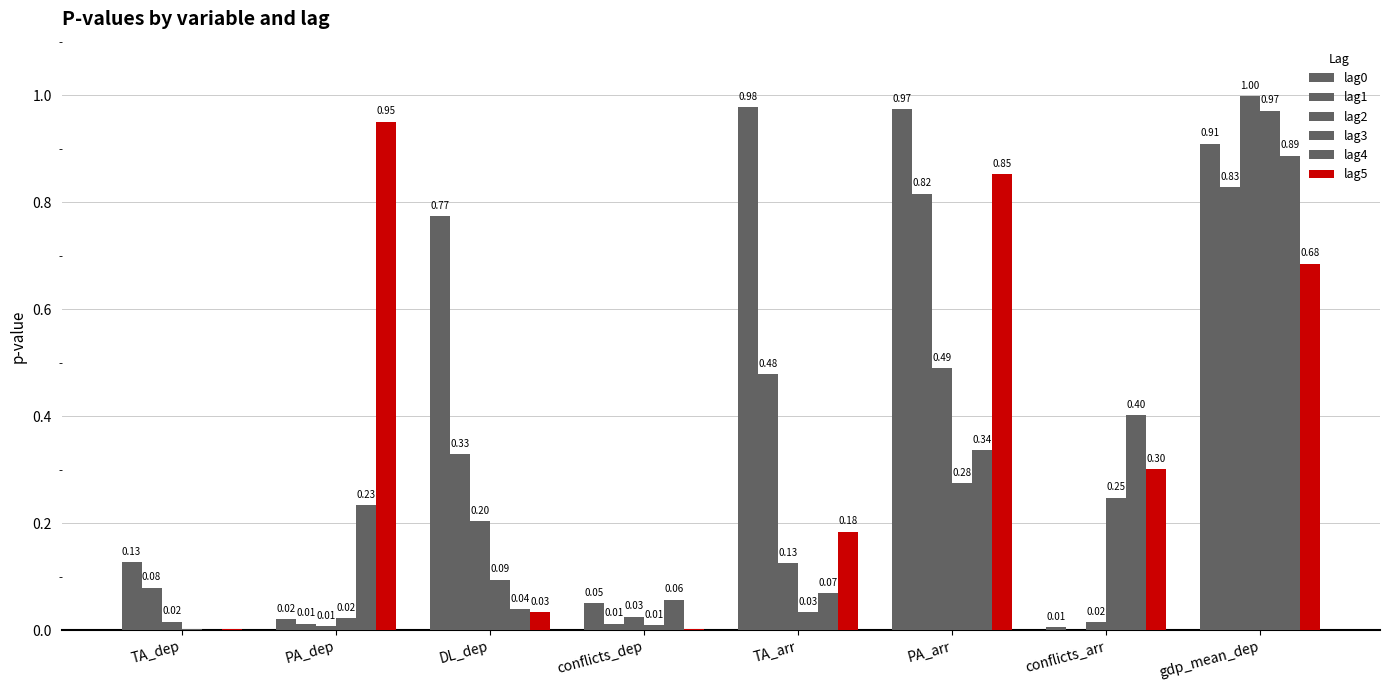

Rank the categories by lag4 value from highest to lowest.

gdp_mean_dep, conflicts_arr, PA_arr, PA_dep, TA_arr, conflicts_dep, DL_dep, TA_dep